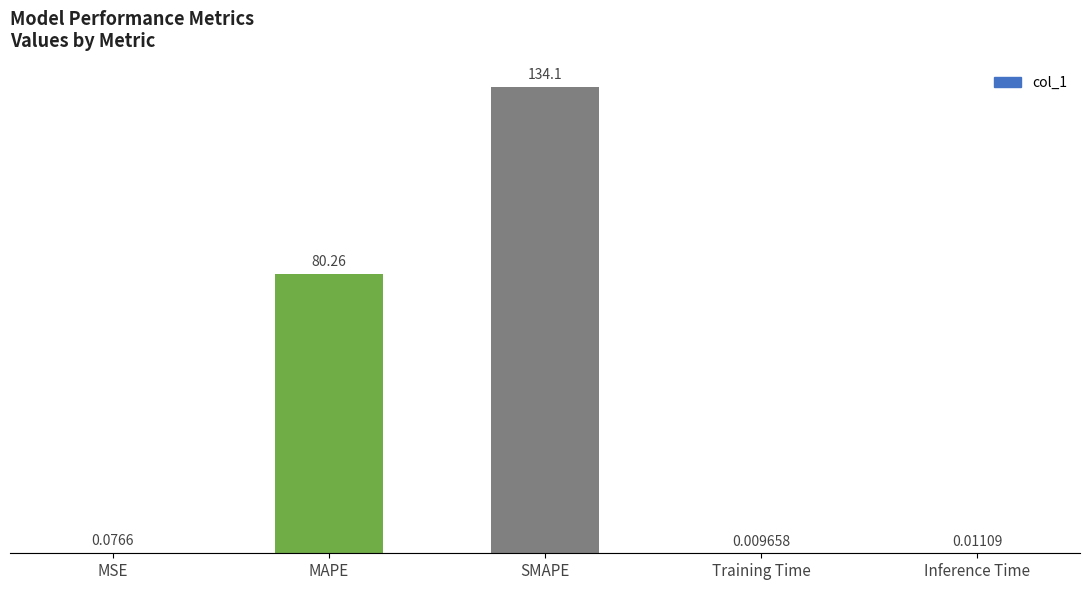

Does the chart contain stacked bars?

No